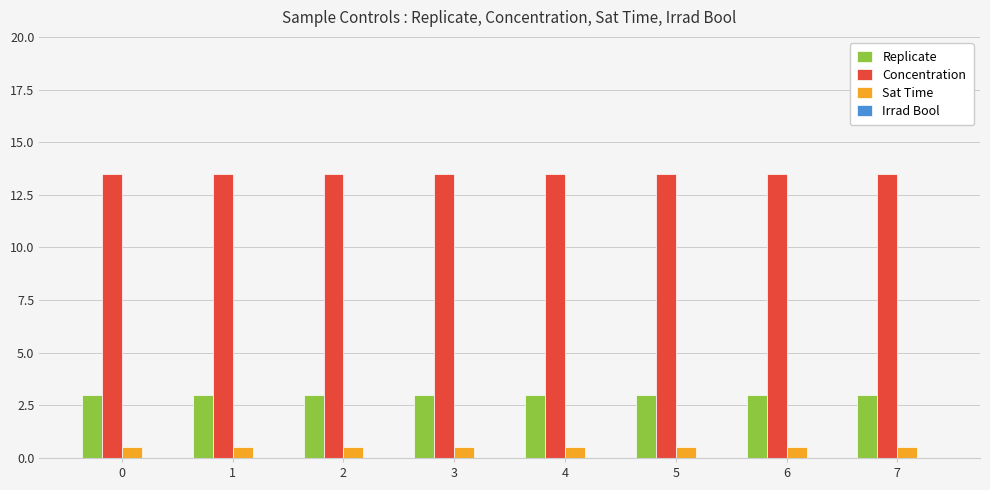

At how many categories does at least one series exceed 2?

8